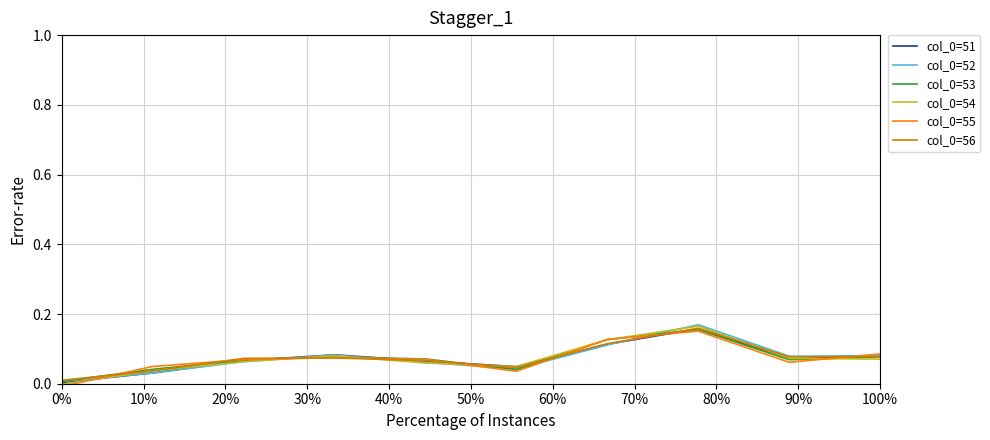

Where is the first local maximum for col_0=52?

30%